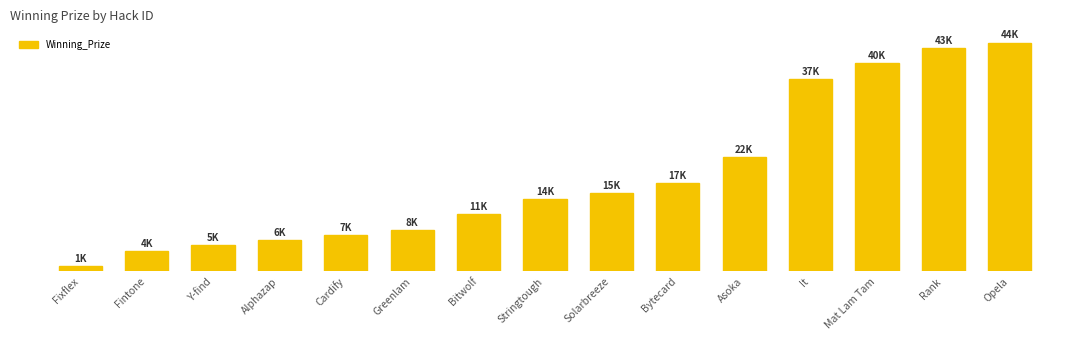

What is the greatest value displayed?

44000